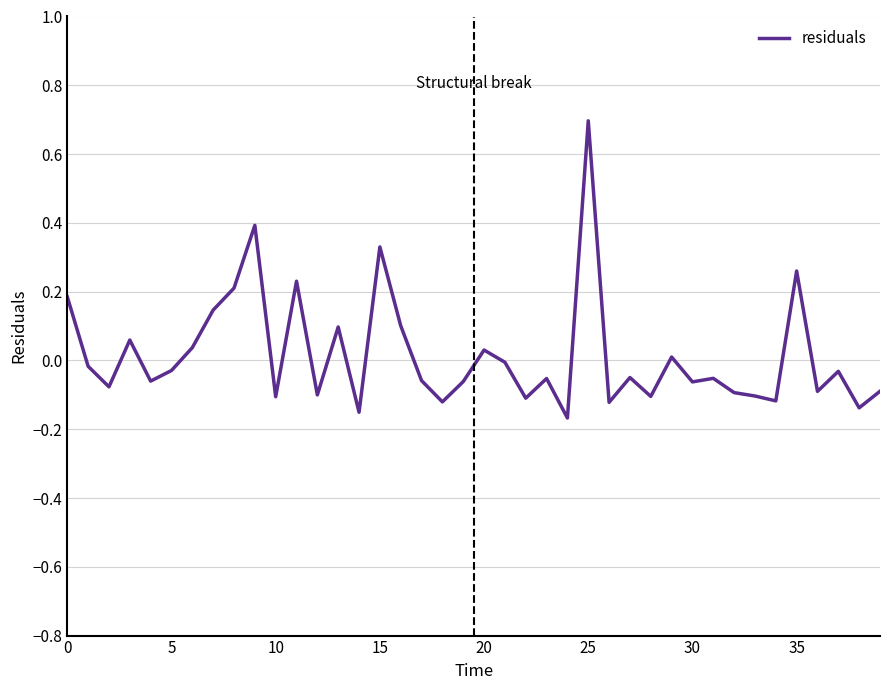

What is the maximum value shown in the chart?

0.7